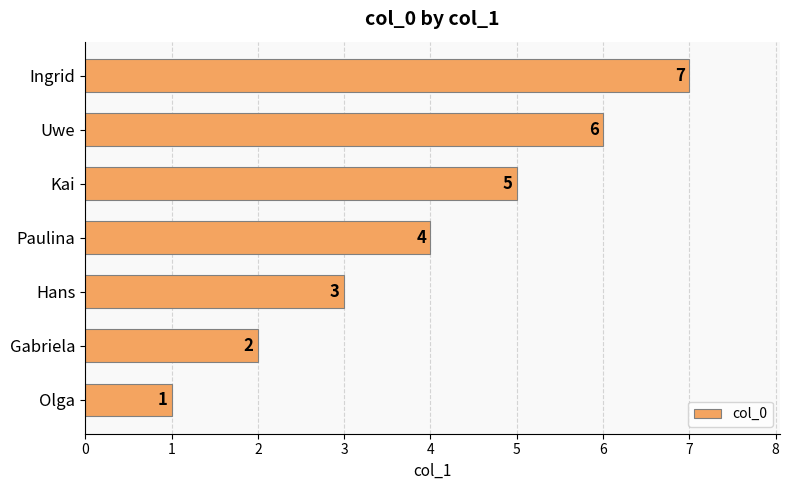

List the labels in order of value, largest first.

Ingrid, Uwe, Kai, Paulina, Hans, Gabriela, Olga